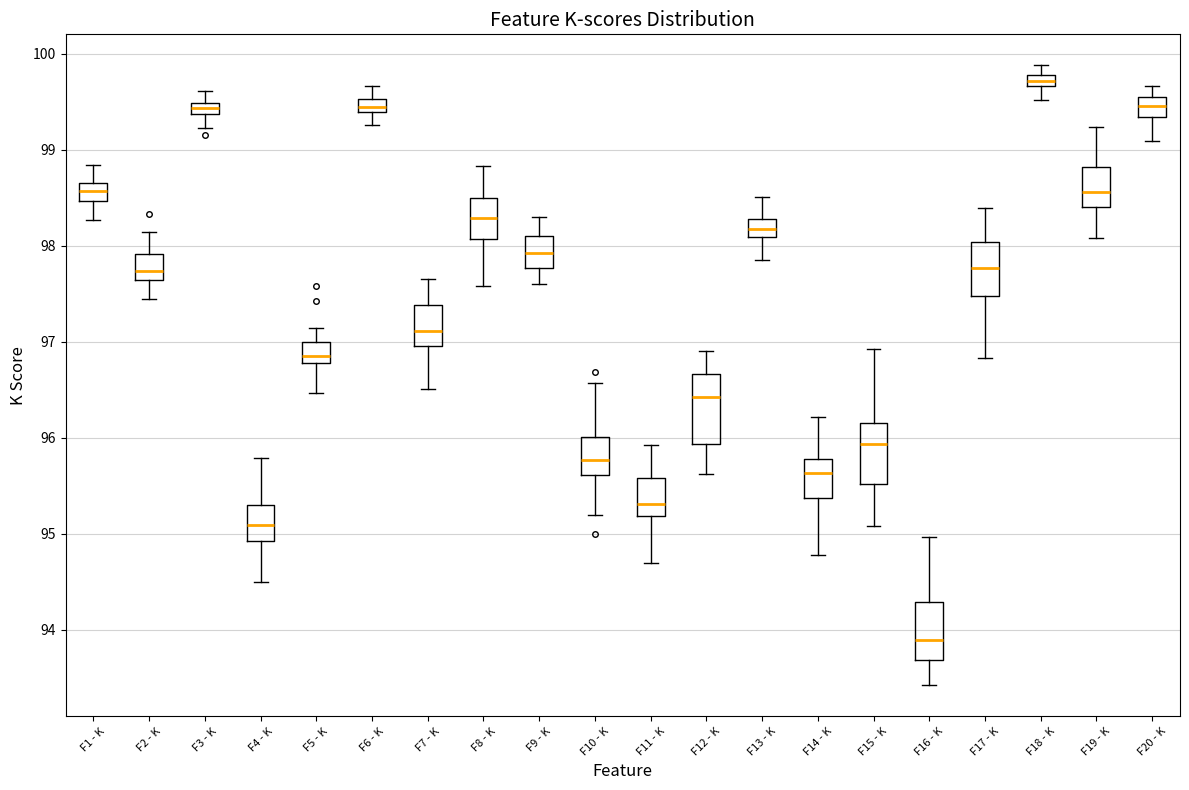

Where is the lower edge of the box for F16 - K on the y-axis? The values are not printed on the chart, so give them approximately, as read against the axis.

93.7